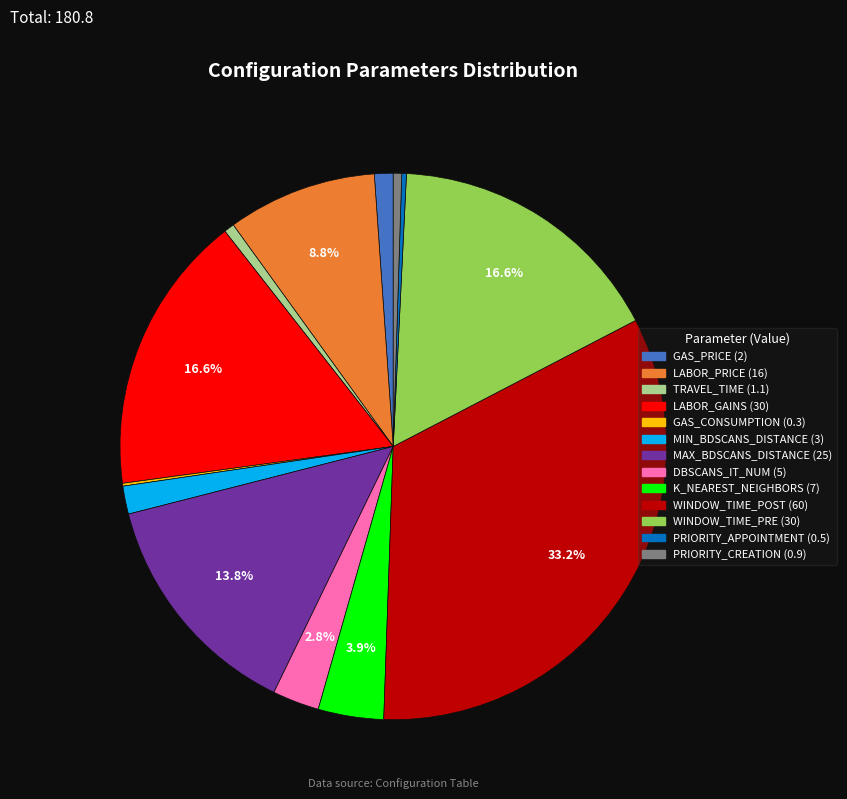

To the nearest percent, what is the difference between the largest and smallest slice percentages?

33%